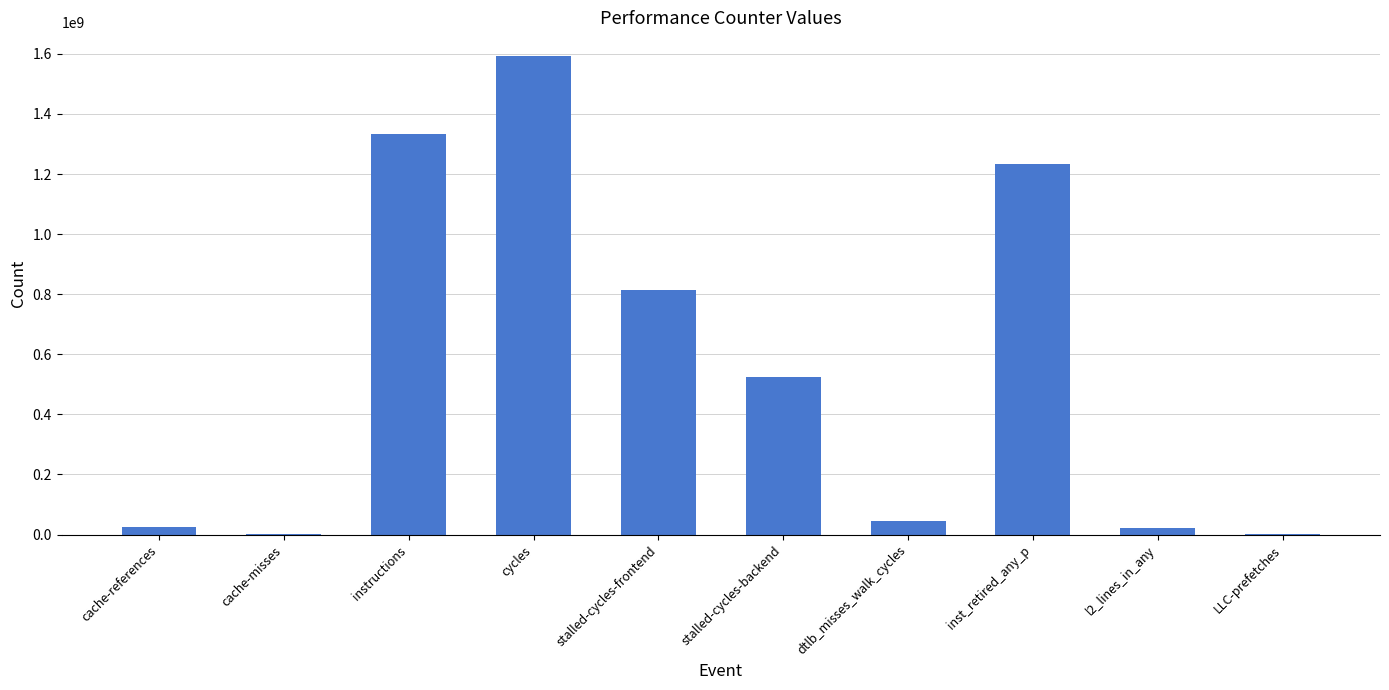

True or false: the data shows 1691003076 at inst_retired_any_p.

False